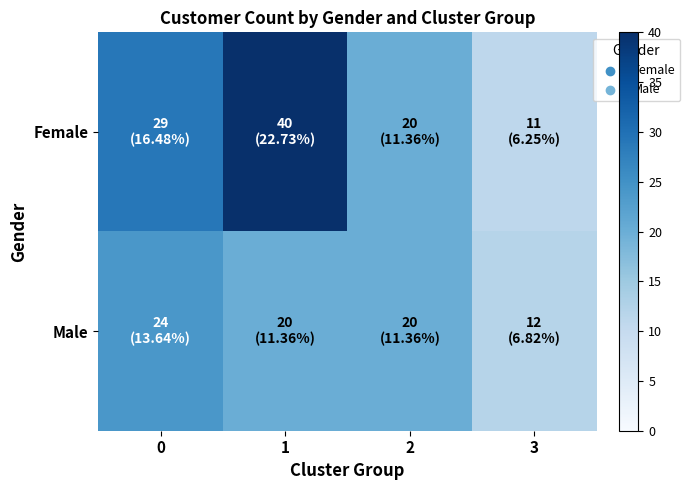

Reading left to right, transcribe all the data shown in this chart.

Female: 0=29	1=40	2=20	3=11
Male: 0=24	1=20	2=20	3=12